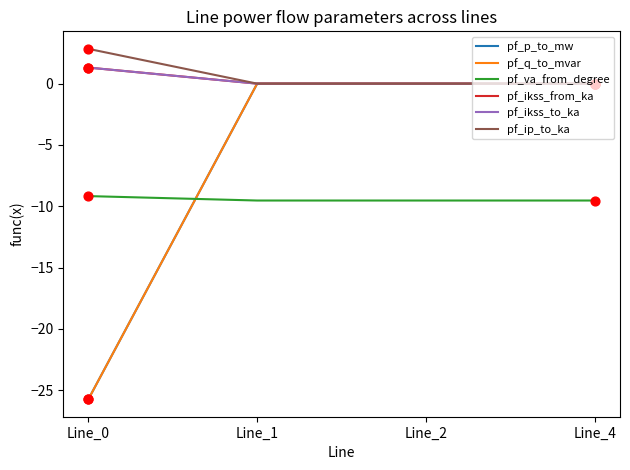

At which category is the sum across all series the highest?

Line_4